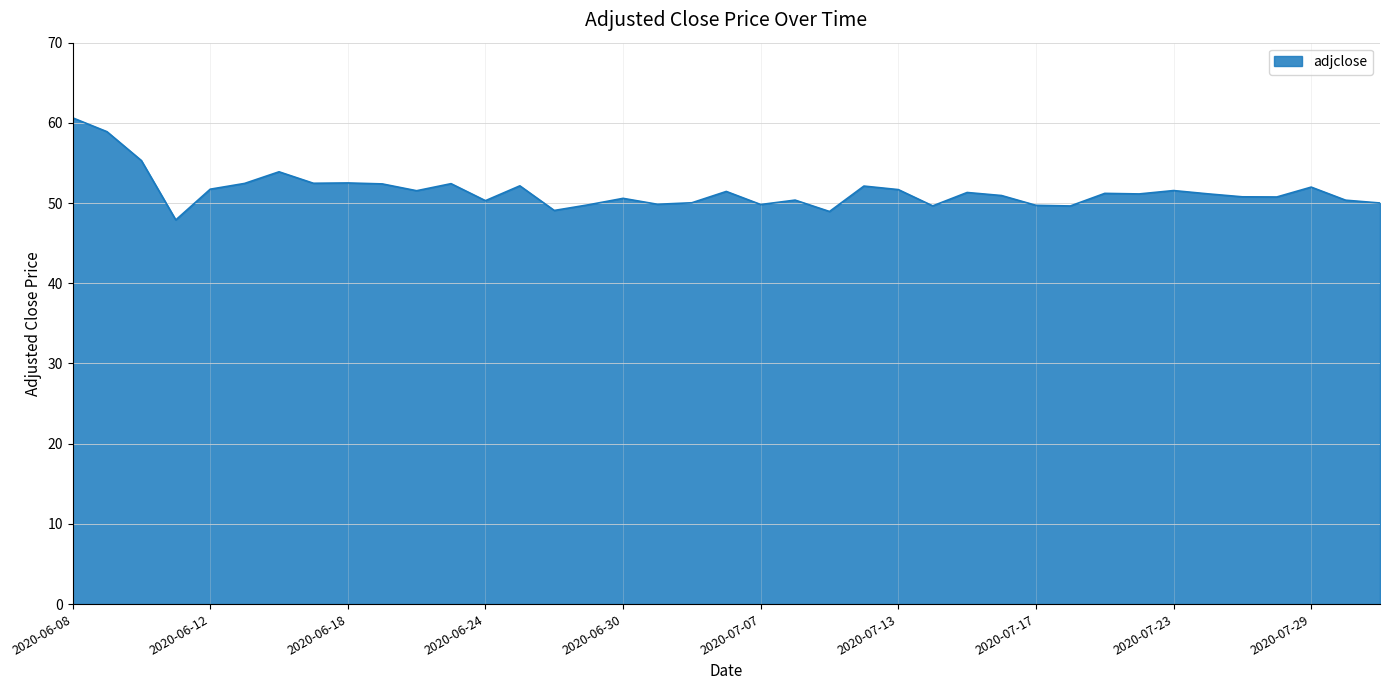

True or false: there are more than 2 points higher than both neighbors.

True